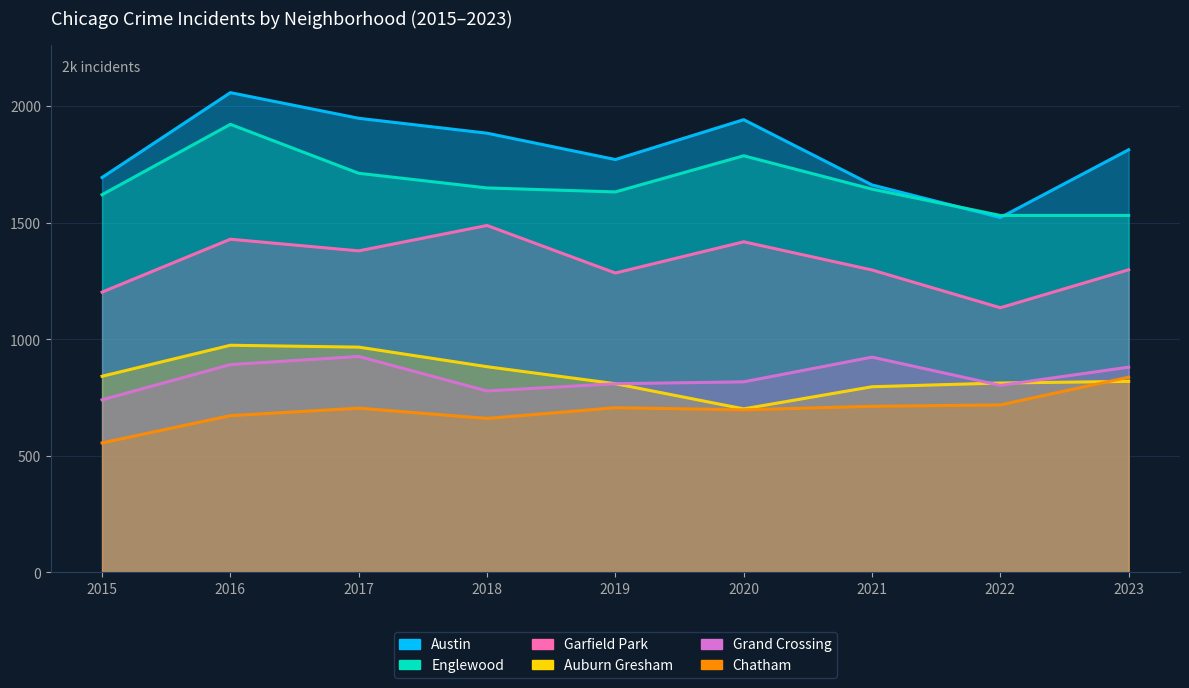

Reading right to left, what are all the values shown in this chart?

Austin: 1813	1522	1662	1942	1771	1884	1948	2058	1694
Englewood: 1531	1531	1644	1787	1632	1649	1712	1922	1620
Garfield Park: 1298	1135	1297	1418	1284	1488	1379	1429	1202
Auburn Gresham: 819	812	796	701	809	882	966	974	841
Grand Crossing: 880	802	923	817	809	778	926	891	740
Chatham: 837	718	712	697	706	660	704	672	555